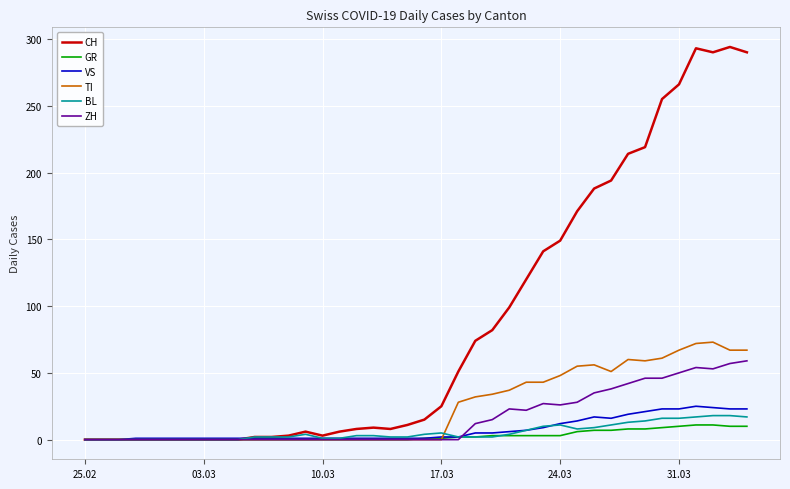

Which series has the largest total across all categories?

CH